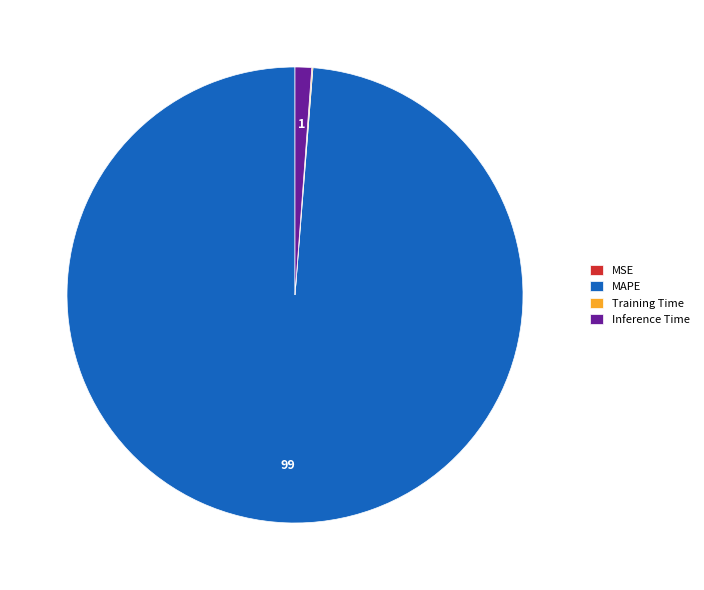

Is there any slice that represents more than half of the pie?

Yes